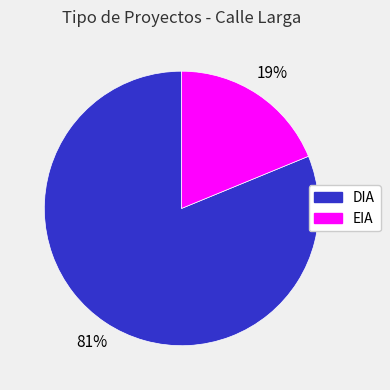

Is it true that DIA is 81% of the pie?

True